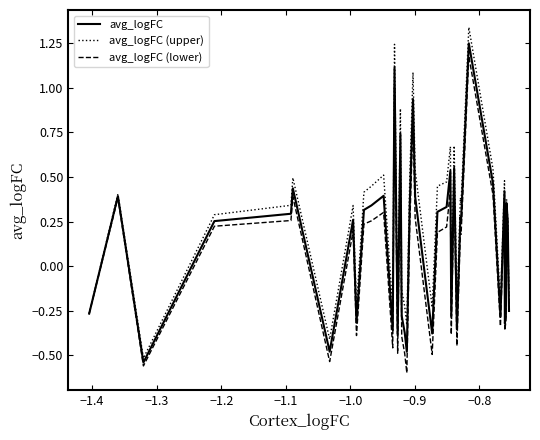

How many positive values does the avg_logFC (upper) series have?

24